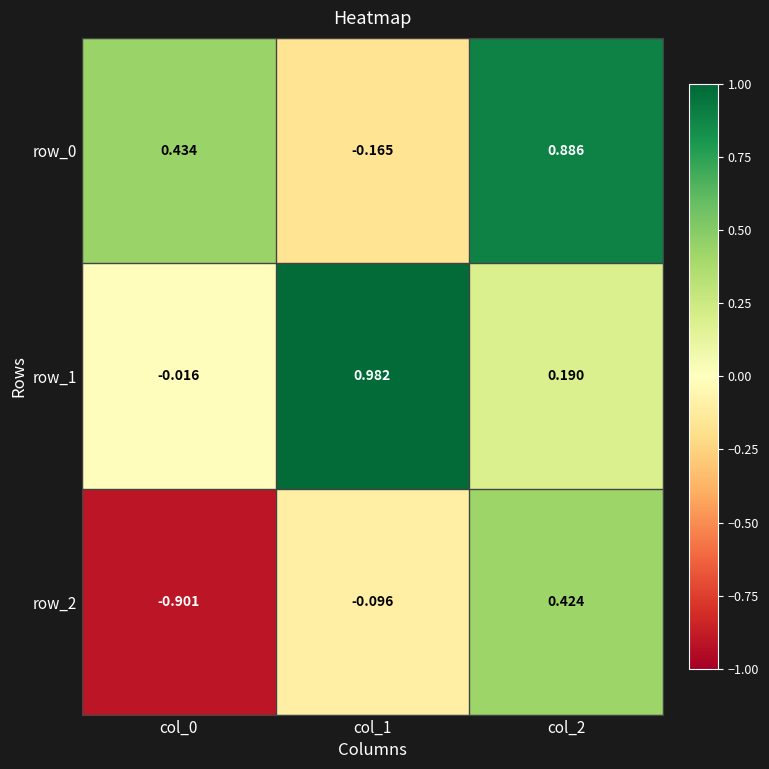

Is the value of row_1 at col_2 greater than the value of row_0 at col_1?

Yes